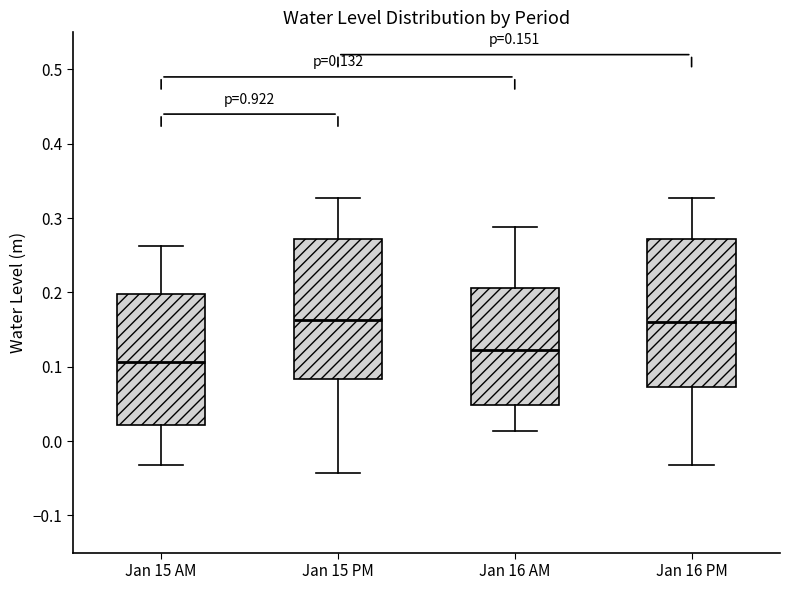

Which box's median line is the lowest?

Jan 15 AM